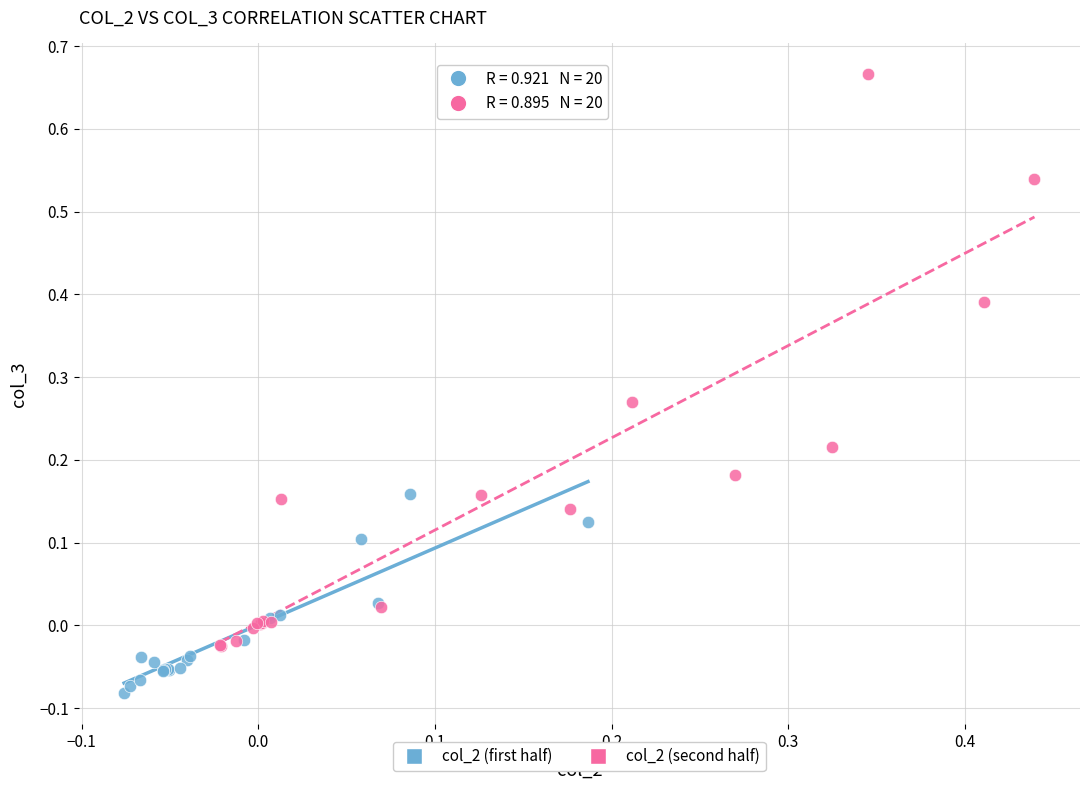

Which series reaches the maximum Y coordinate?

col_2 (second half)